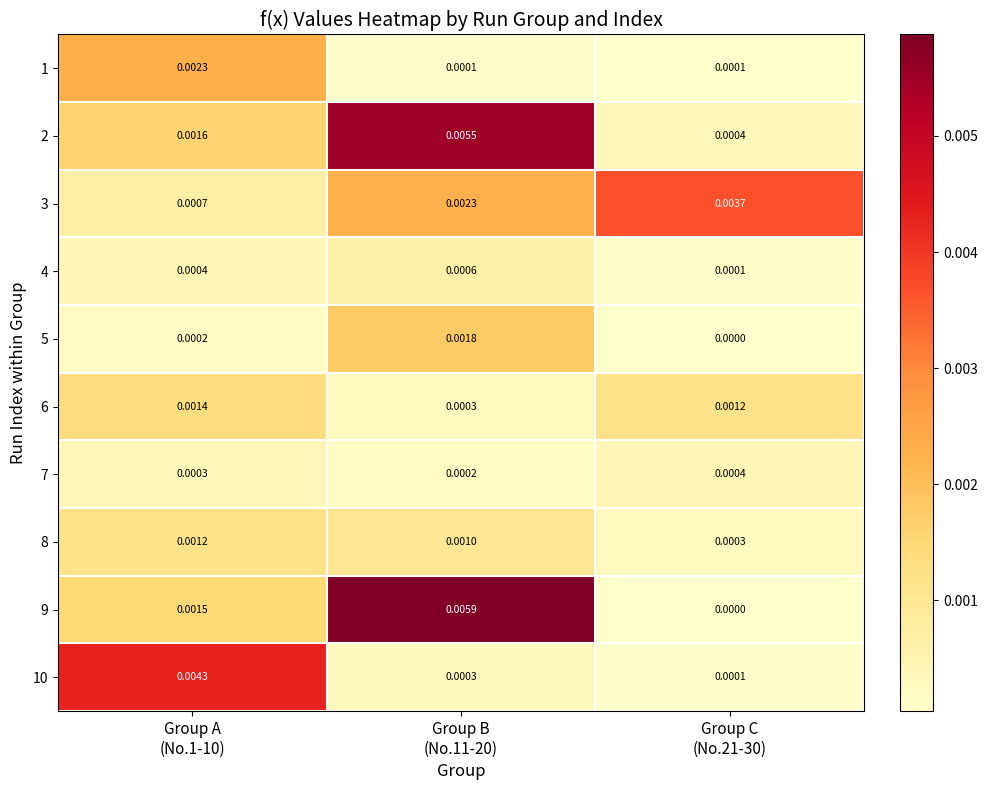

Count the number of categories in the chart.

3